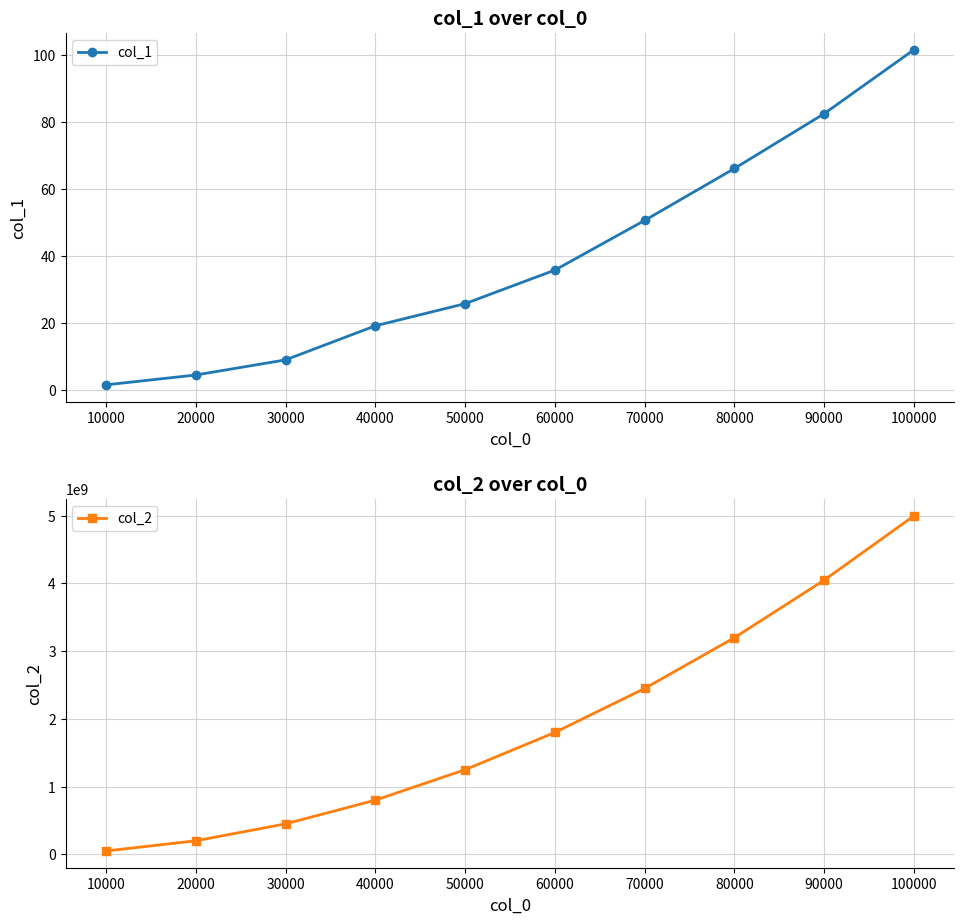

What is the sum of the col_1 values at 40000 and 20000?

23.5